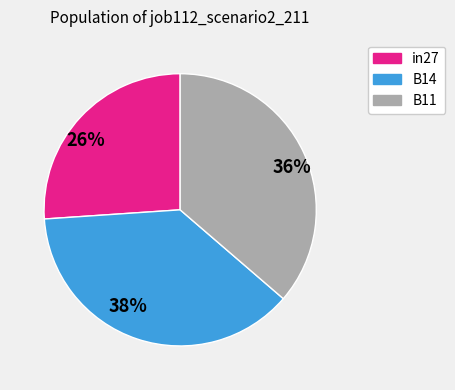

Do 38% and 36% together represent more than half of the pie?

Yes